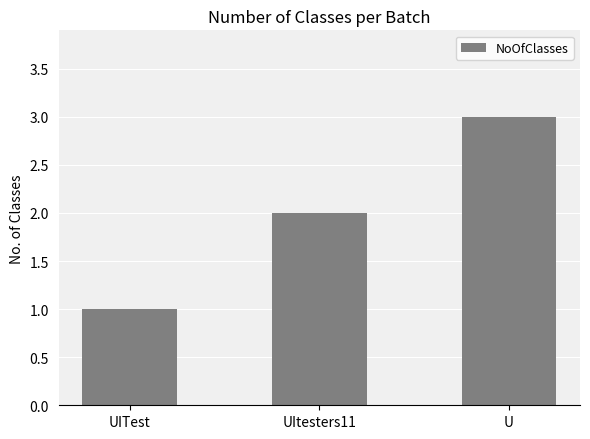

Approximately how many times larger is the value at UItesters11 compared to U?

0.7